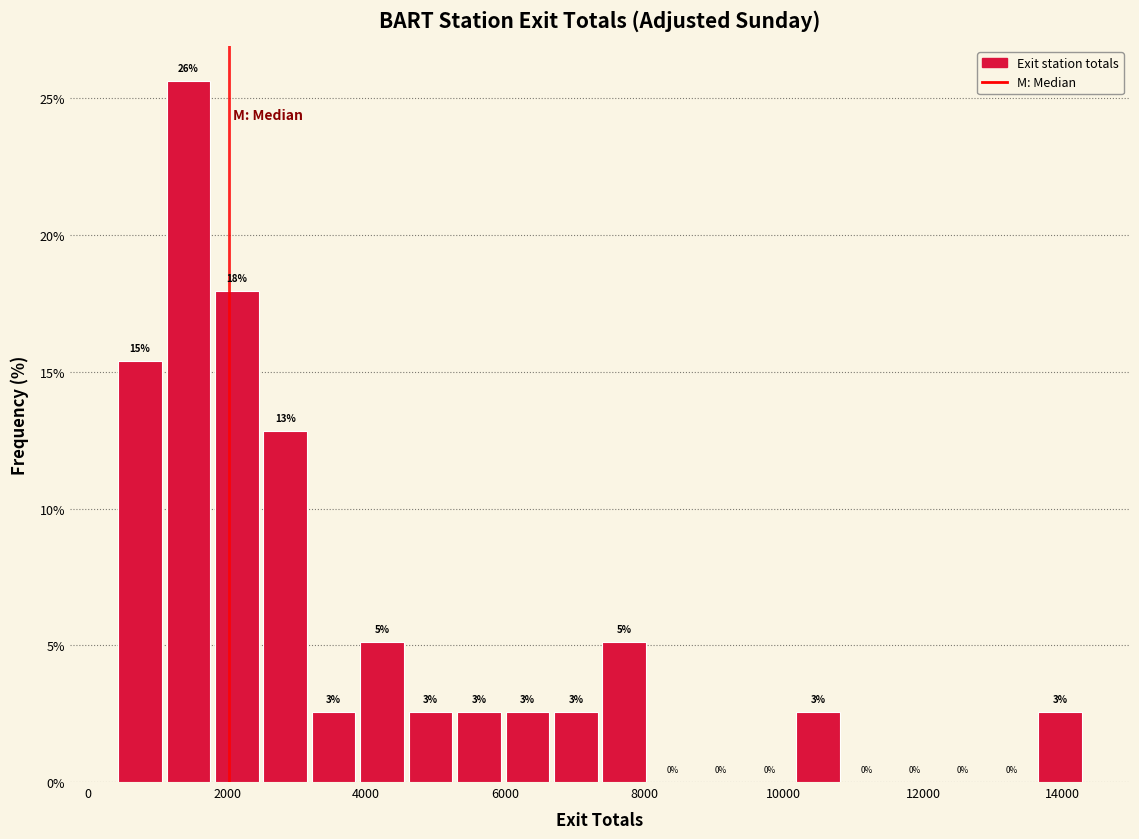

Around what value on the x-axis is the tallest bar? Give the approximate position of its centre, as read against the axis.

1400